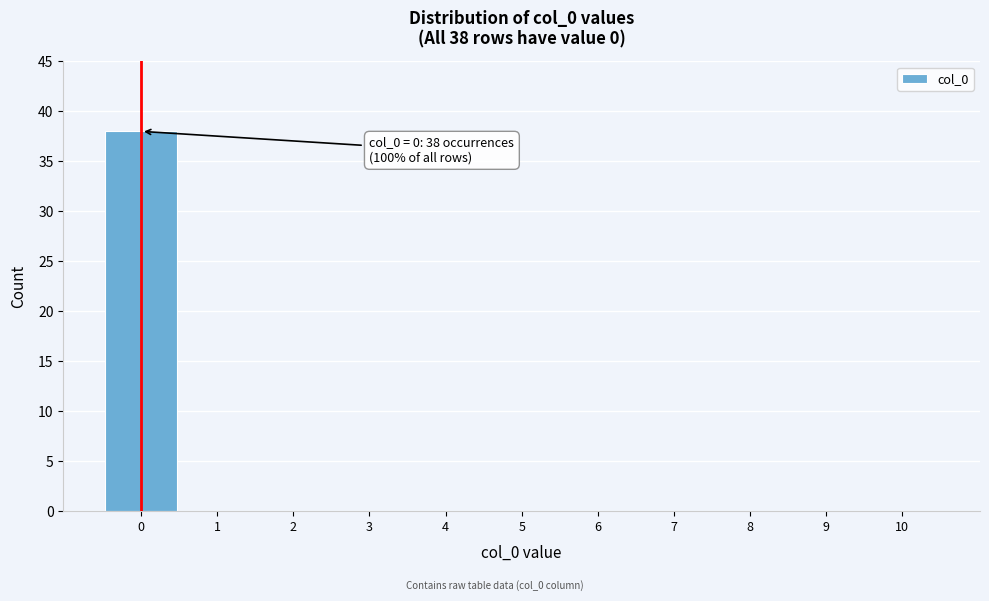

Reading right to left, what are all the values shown in this chart?

10=0	9=0	8=0	7=0	6=0	5=0	4=0	3=0	2=0	1=0	0=38